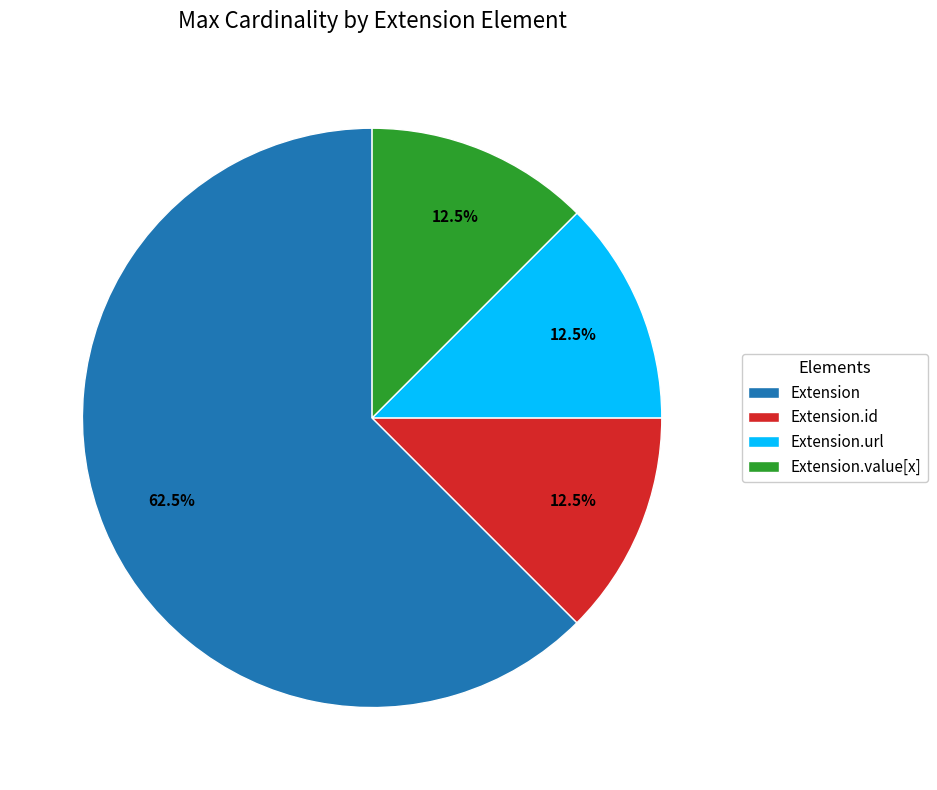

How many segments does this pie chart have?

4